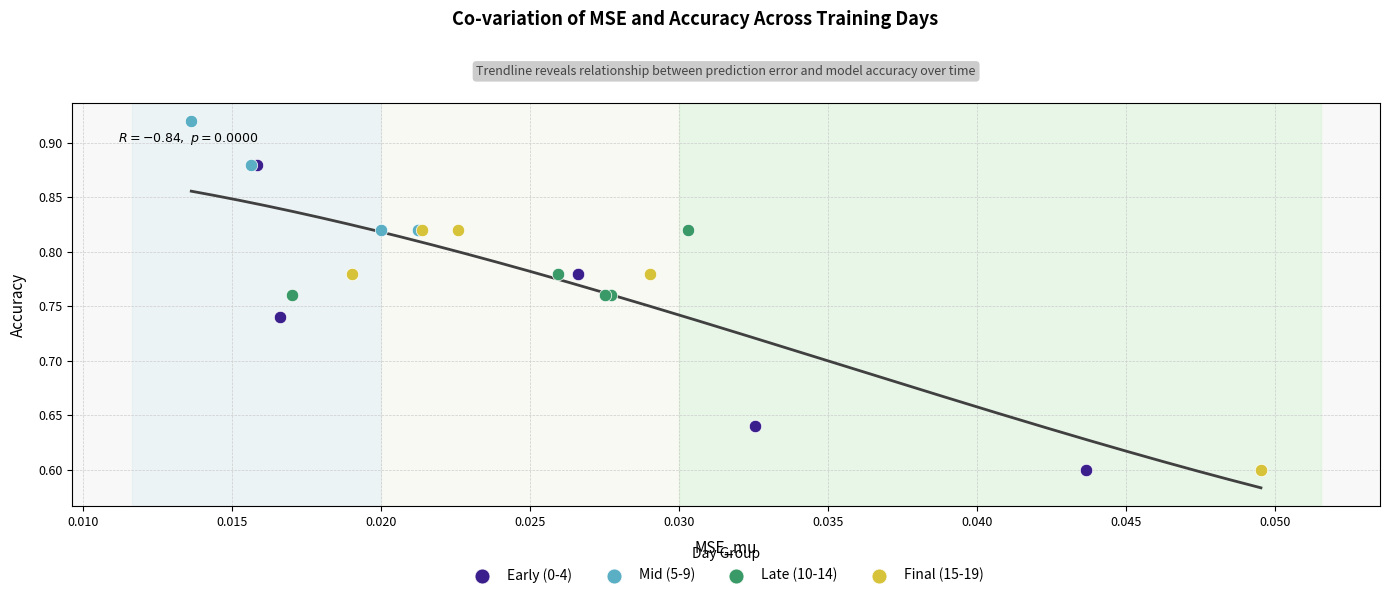

Which series reaches the maximum Y coordinate?

Mid (5-9)